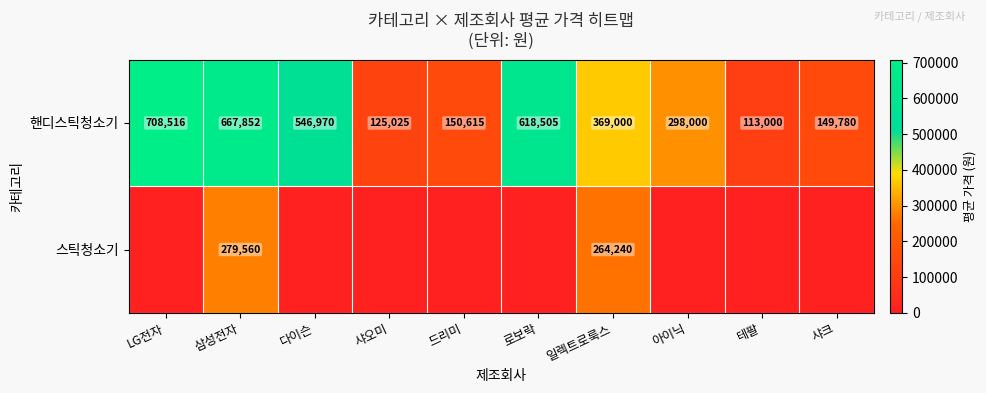

At which label is 핸디스틱청소기 closest to 410758?

일렉트로룩스